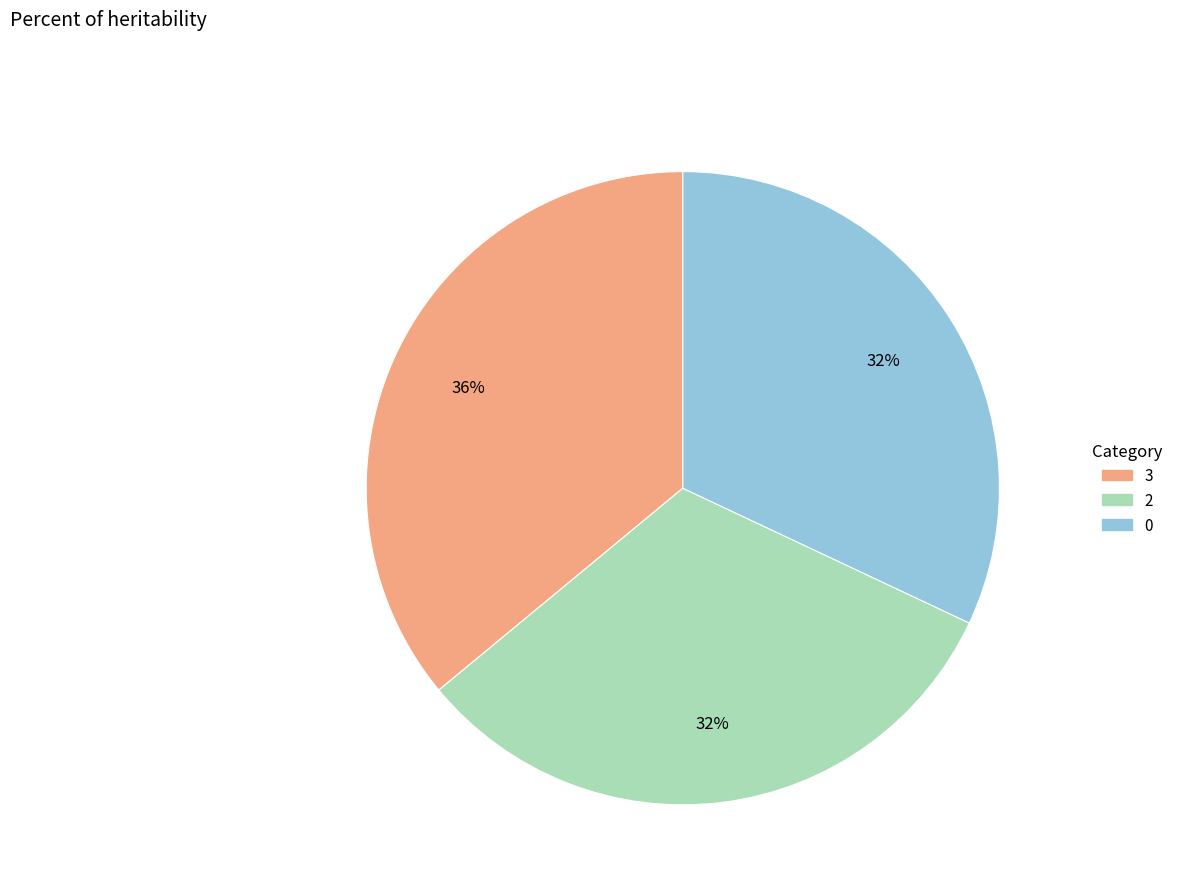

To the nearest percent, what is the difference between the largest and smallest slice percentages?

4%